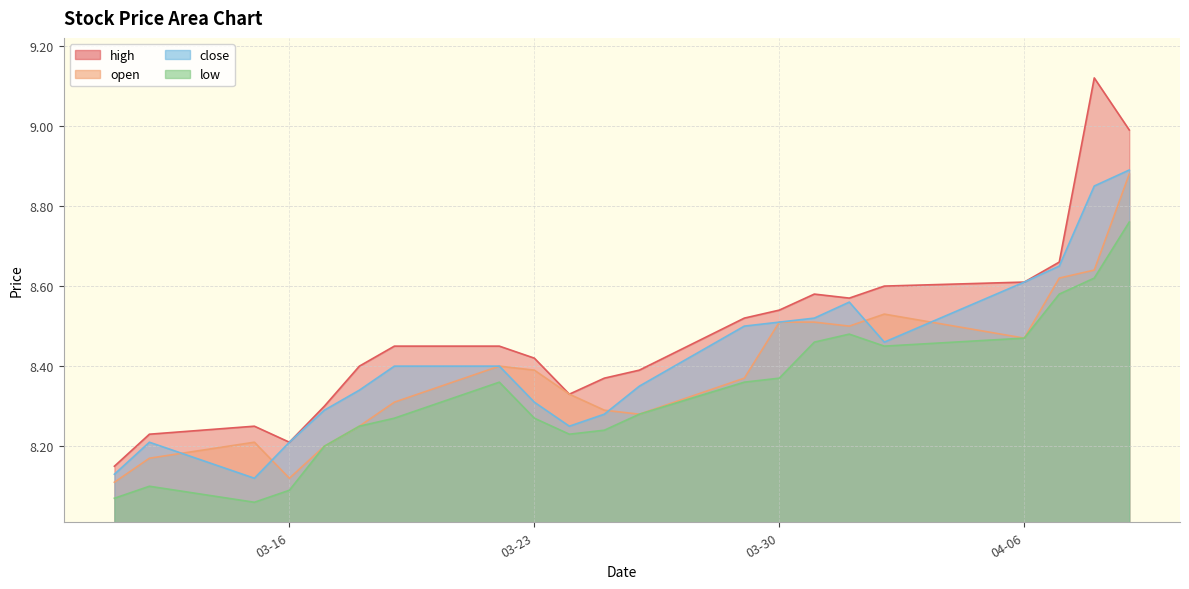

The value of open at 2021-03-24 is 8.3. True or false?

True